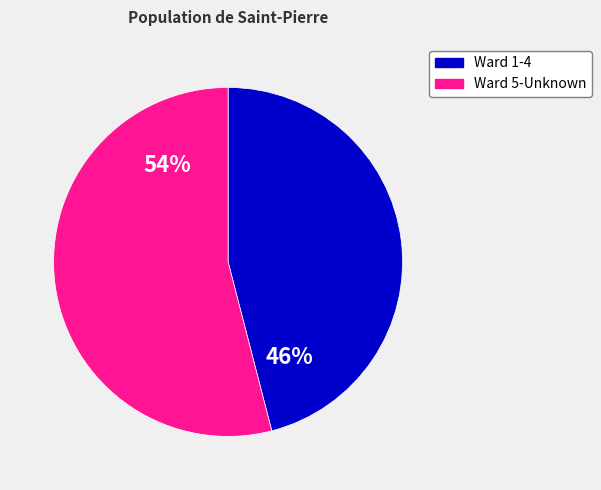

To the nearest percent, what is the average slice percentage?

50%